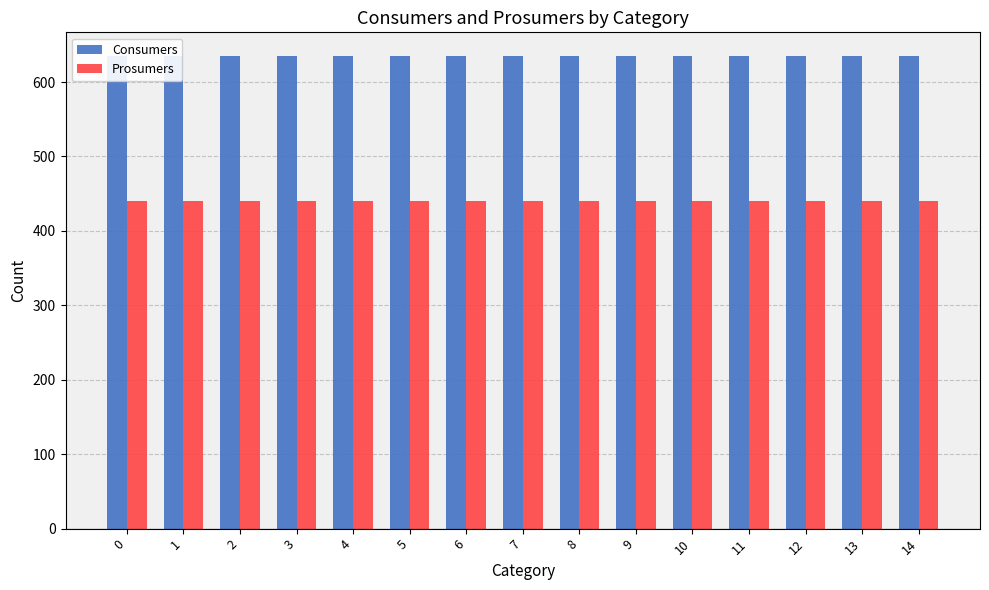

Reading left to right, transcribe all the data shown in this chart.

Consumers: 635	635	635	635	635	635	635	635	635	635	635	635	635	635	635
Prosumers: 440	440	440	440	440	440	440	440	440	440	440	440	440	440	440